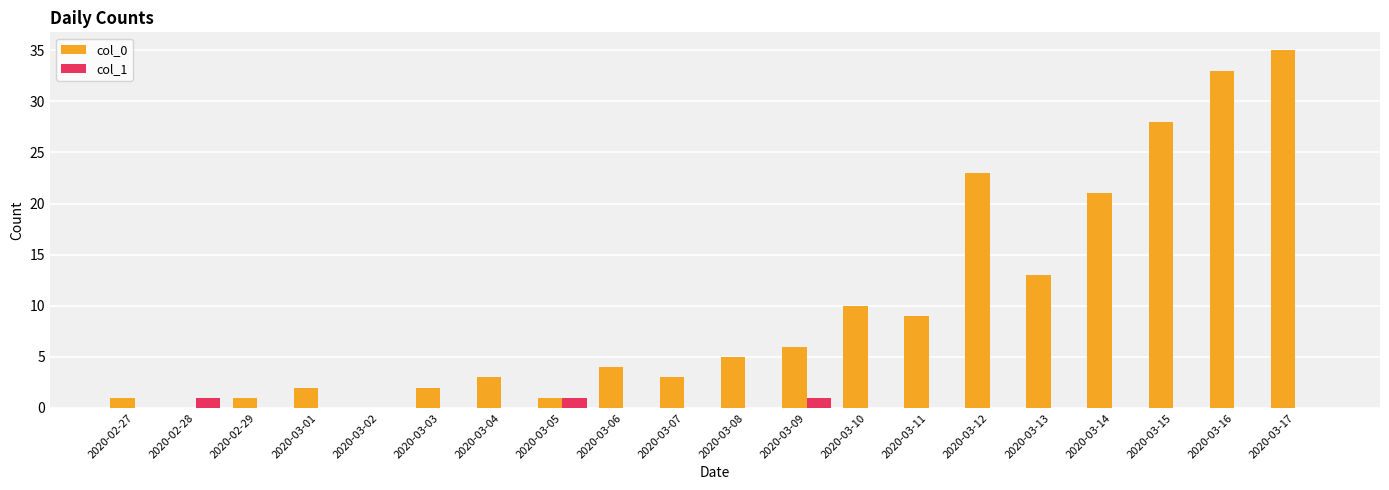

What is the greatest value displayed?

35